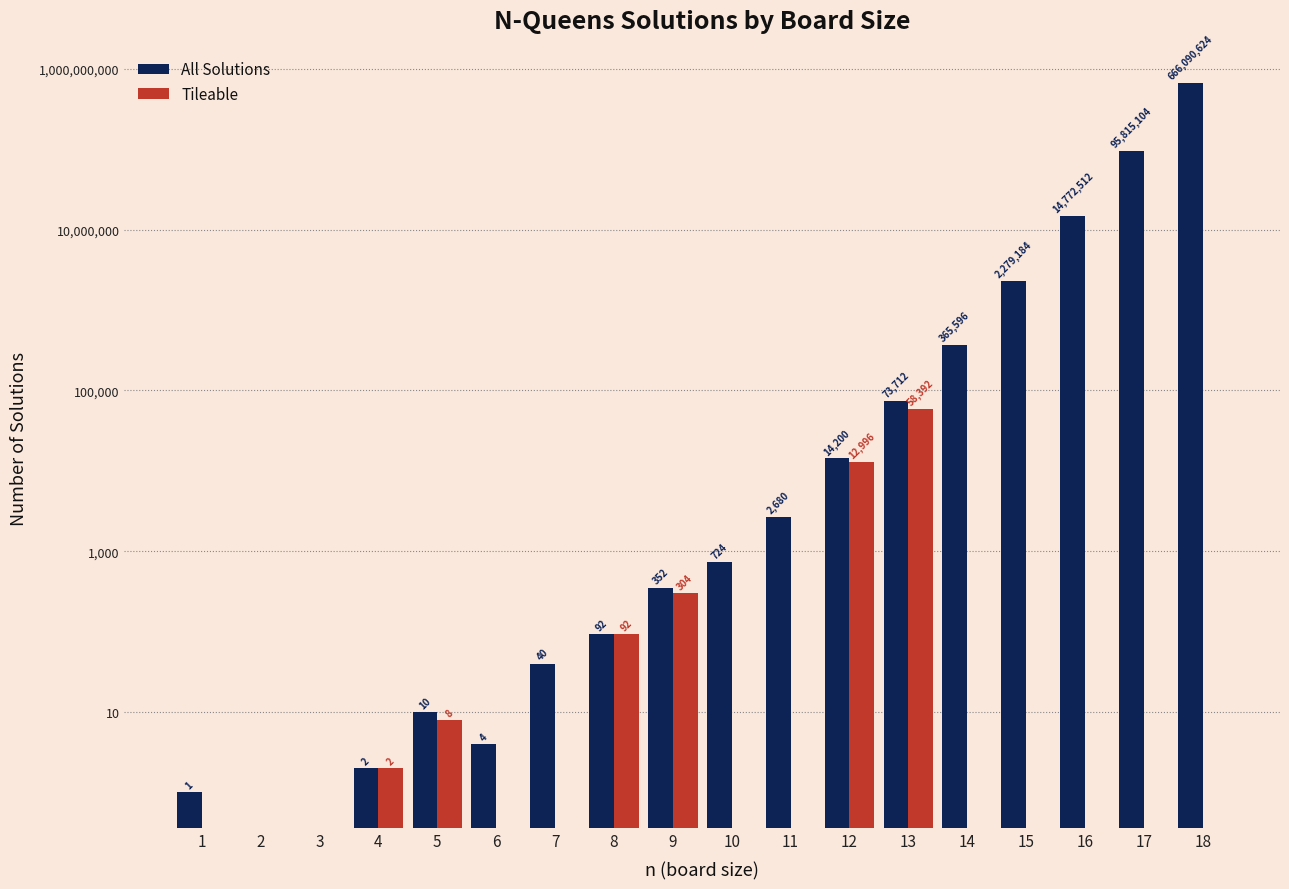

Which category has the highest value in the Tileable series?

13